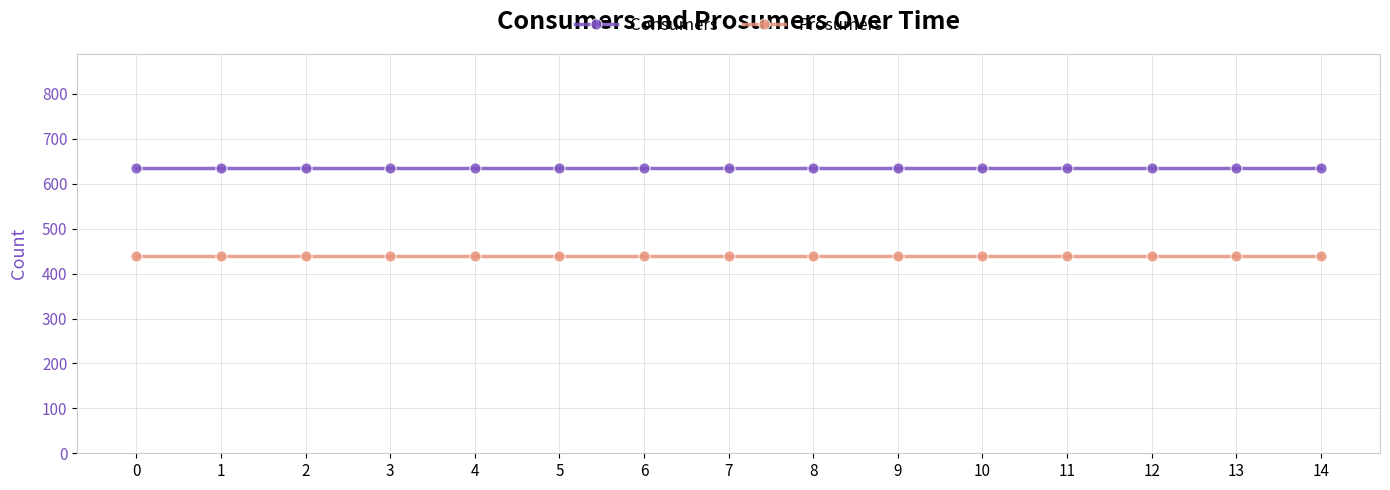

The value of Consumers at 2 is 165. True or false?

False